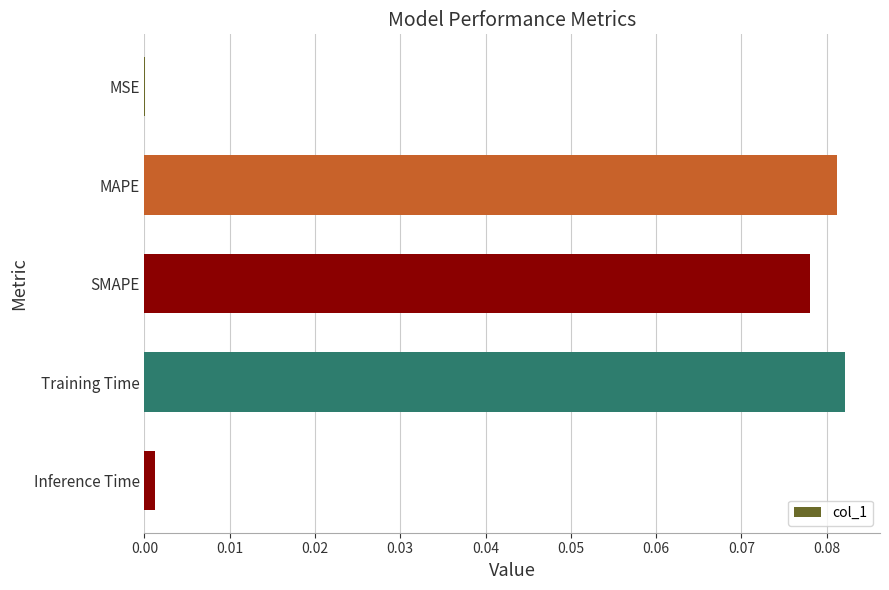

The chart shows a value of 0.0 at Training Time. True or false?

False